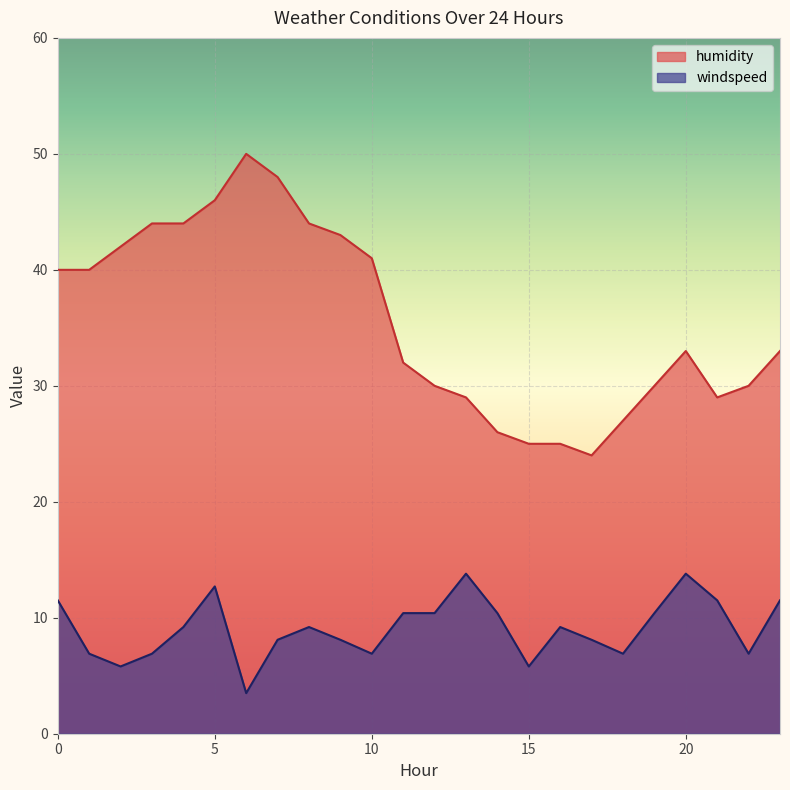

Reading right to left, list all the values displayed in this chart.

humidity: 23=33.0	22=30.0	21=29.0	20=33.0	19=30.0	18=27.0	17=24.0	16=25.0	15=25.0	14=26.0	13=29.0	12=30.0	11=32.0	10=41.0	9=43.0	8=44.0	7=48.0	6=50.0	5=46.0	4=44.0	3=44.0	2=42.0	1=40.0	0=40.0
windspeed: 23=11.5	22=6.9	21=11.5	20=13.8	19=10.4	18=6.9	17=8.1	16=9.2	15=5.8	14=10.4	13=13.8	12=10.4	11=10.4	10=6.9	9=8.1	8=9.2	7=8.1	6=3.5	5=12.7	4=9.2	3=6.9	2=5.8	1=6.9	0=11.5